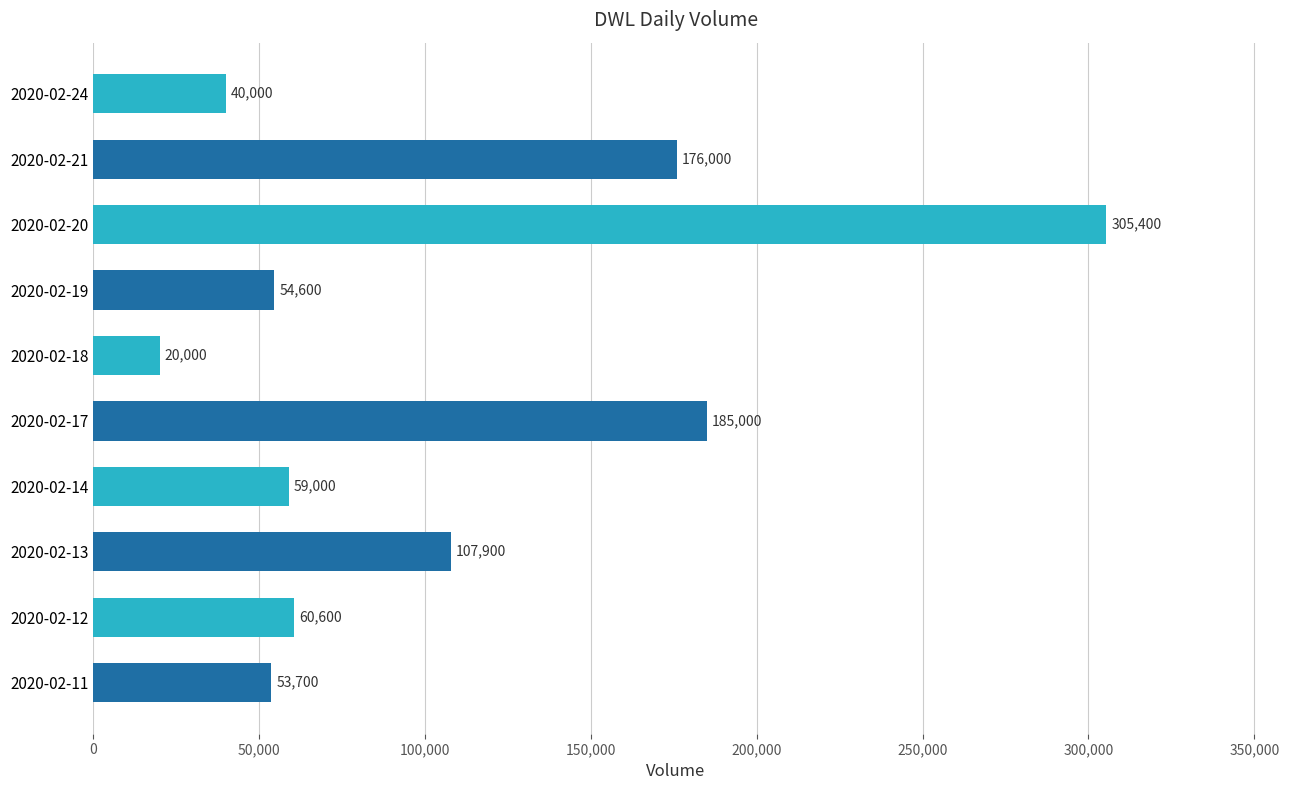

What is the maximum value shown in the chart?

305400